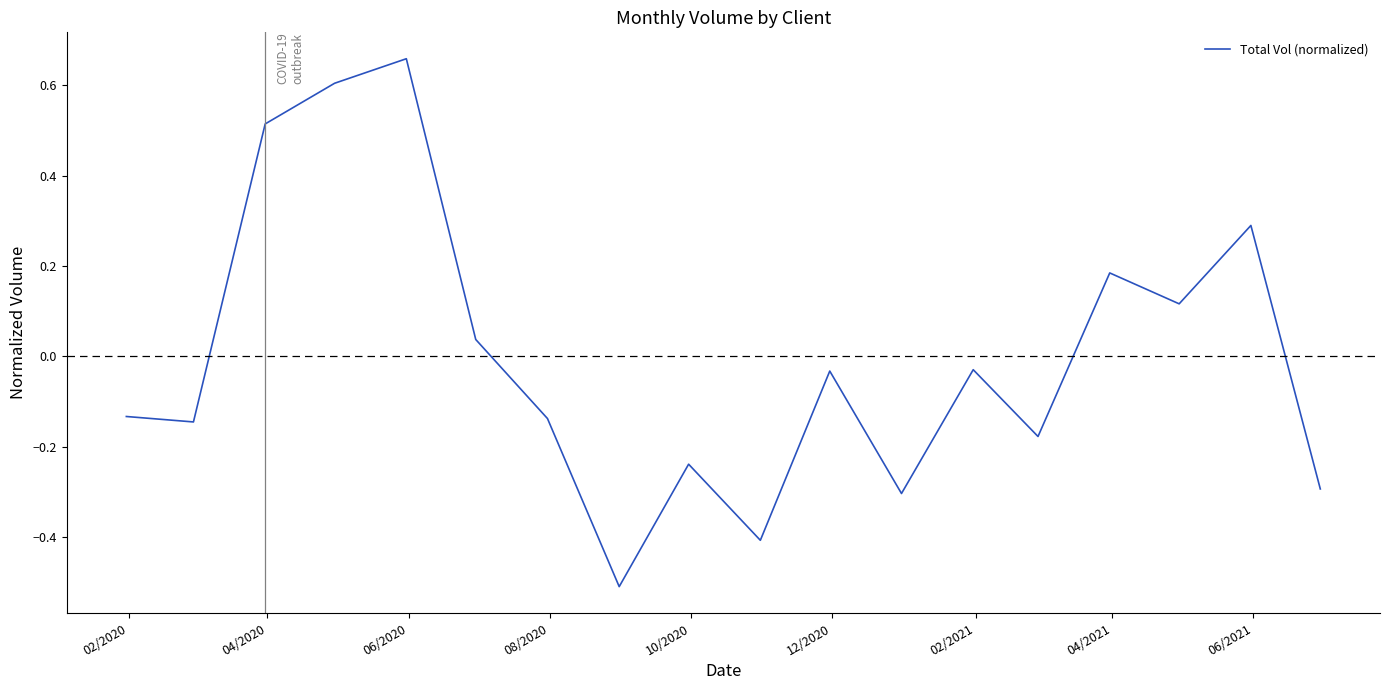

What is the smallest value displayed?

-0.5